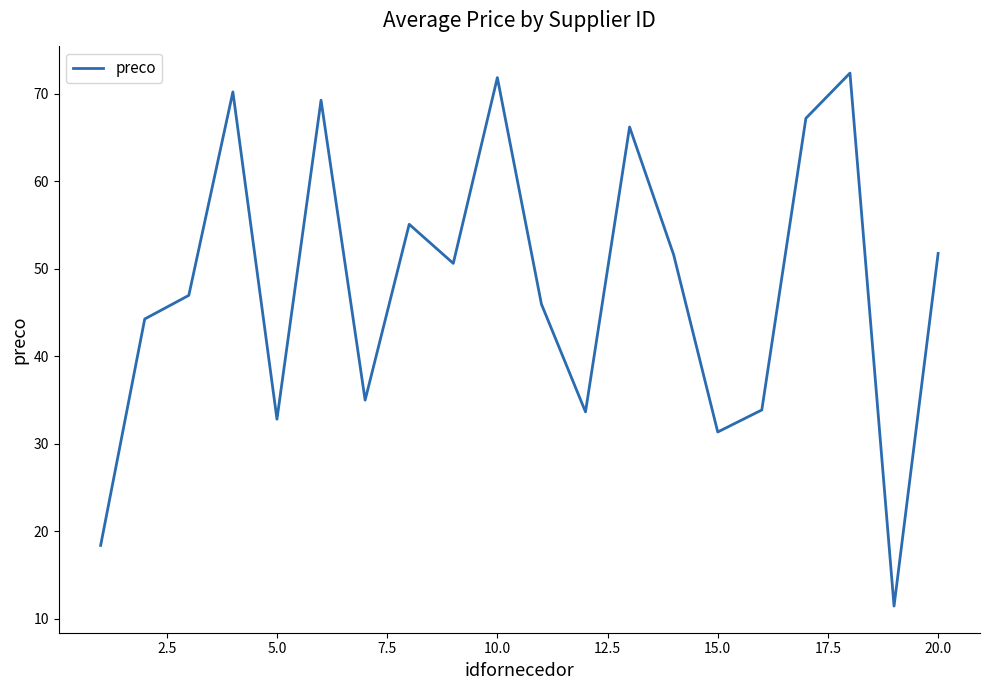

What is the difference between the maximum and second lowest values?

54.0